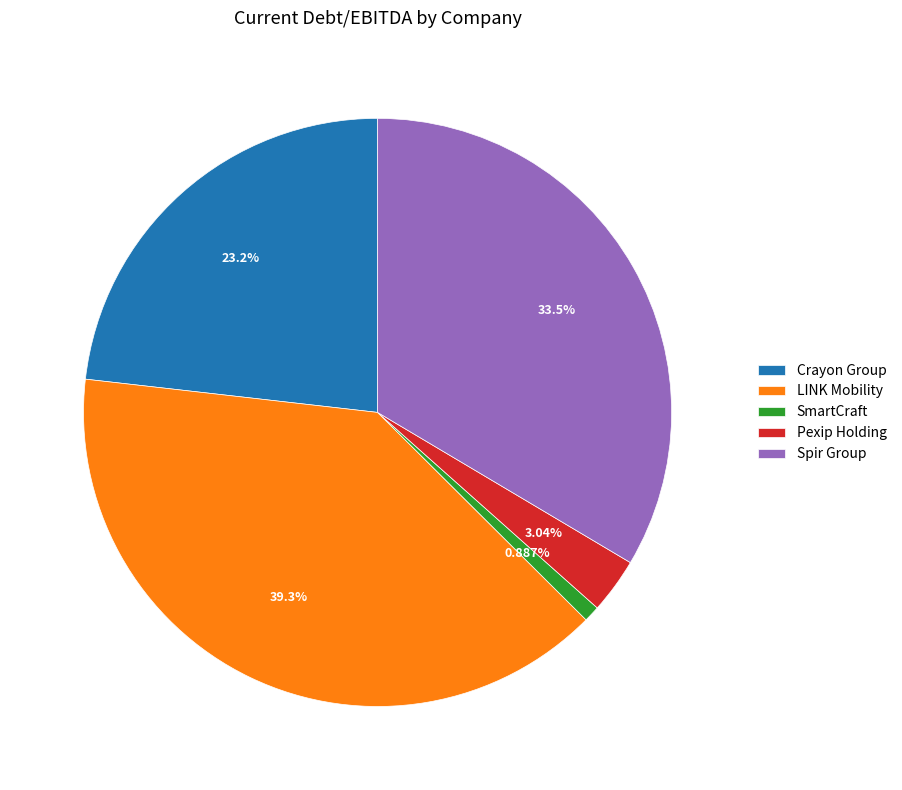

Does any single category account for the majority?

No